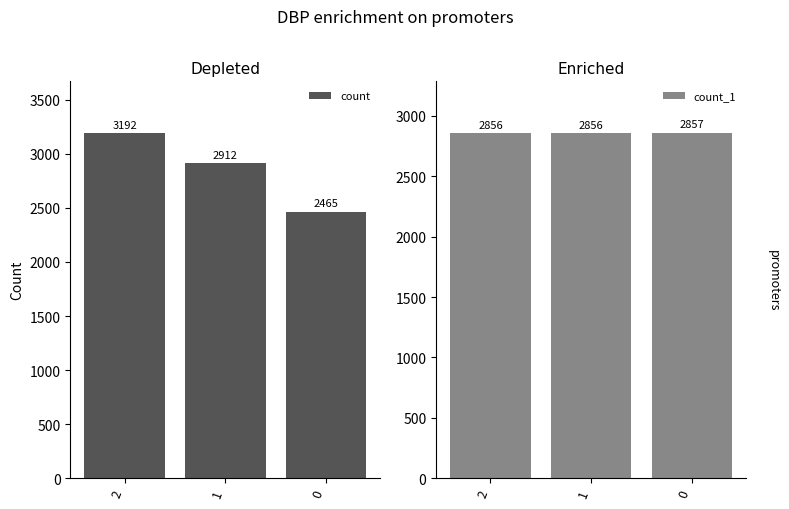

What are all the series names shown in the legend?

count, count_1